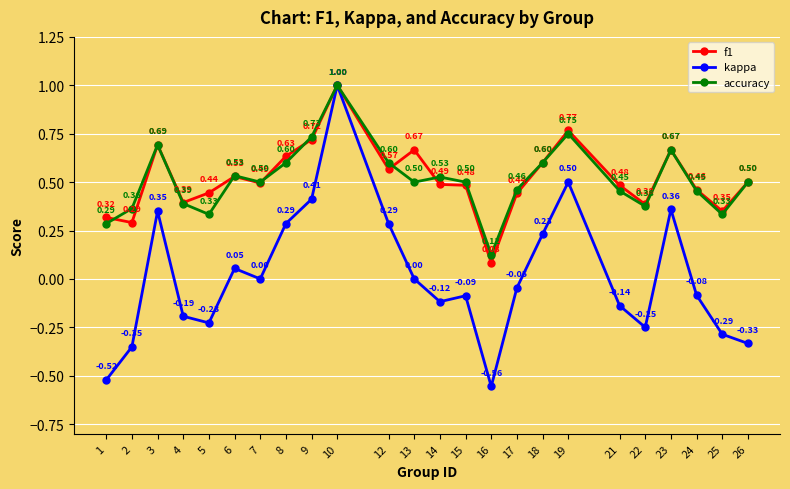

Which series has the largest range (max minus min)?

kappa